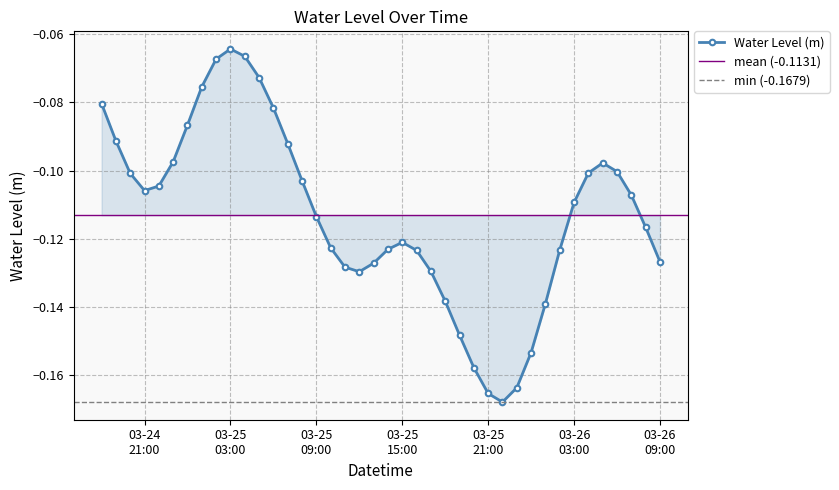

How many lines are shown in the chart?

1